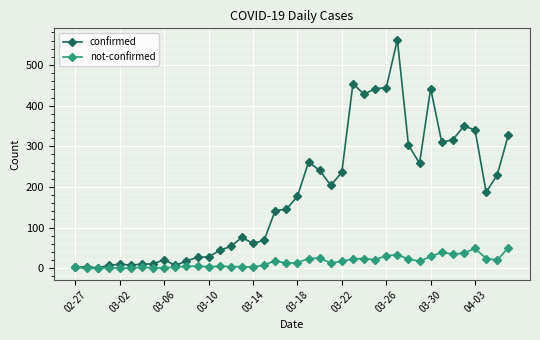

Which series has the largest total across all categories?

confirmed